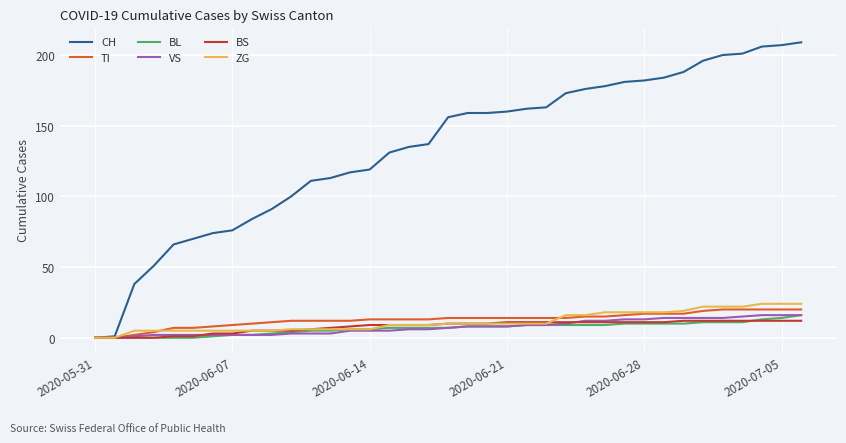

How many series are shown in this chart?

6